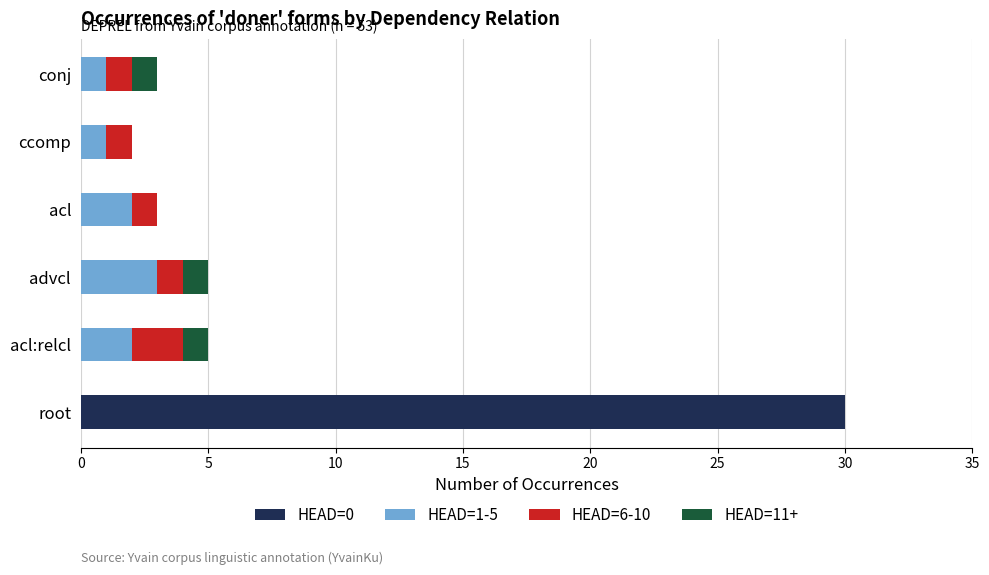

At which category is the sum across all series the highest?

root